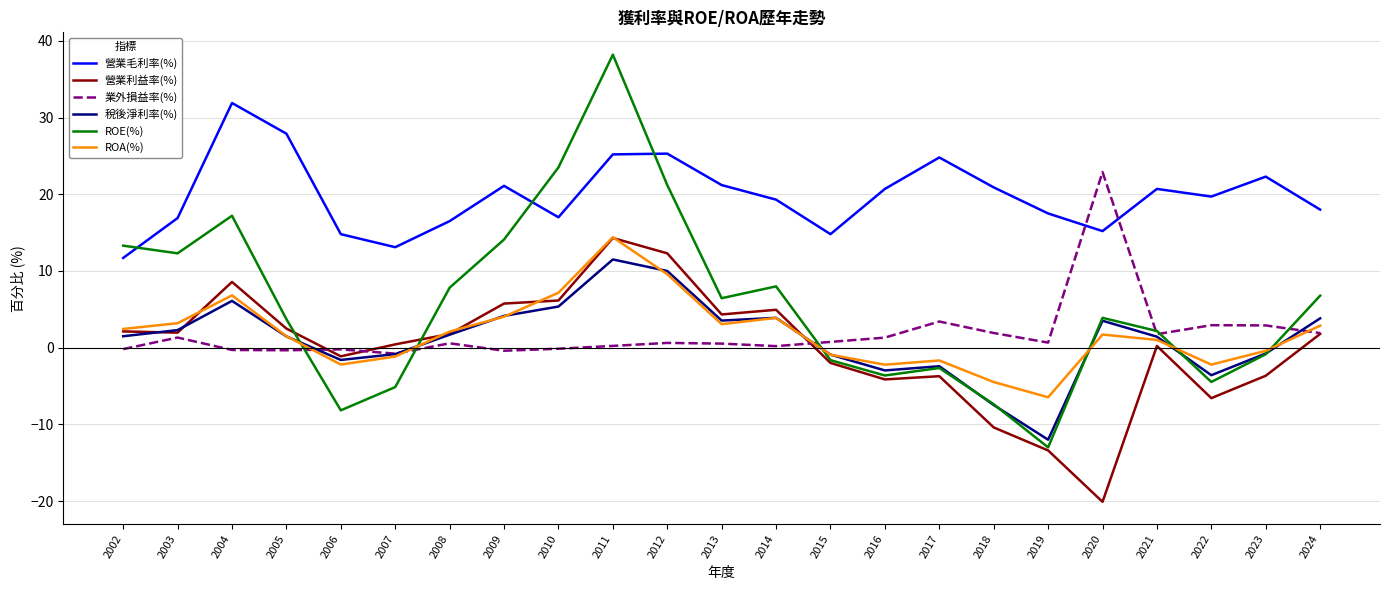

What value does the ROA(%) series have at 2012?

9.6